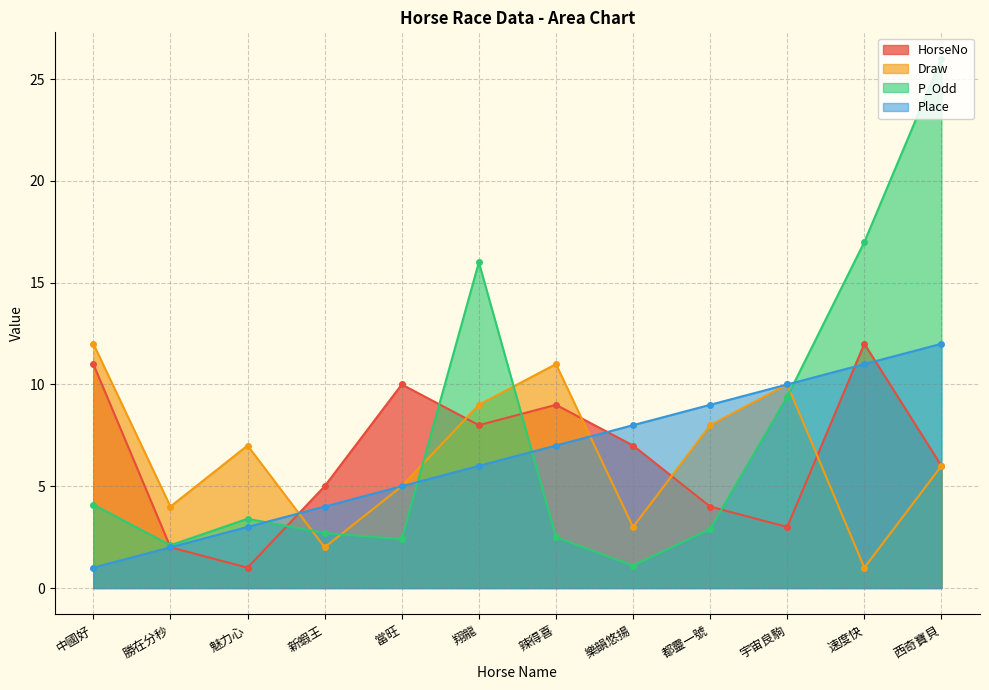

Where is Draw nearest to the value 6?

西奇寶貝